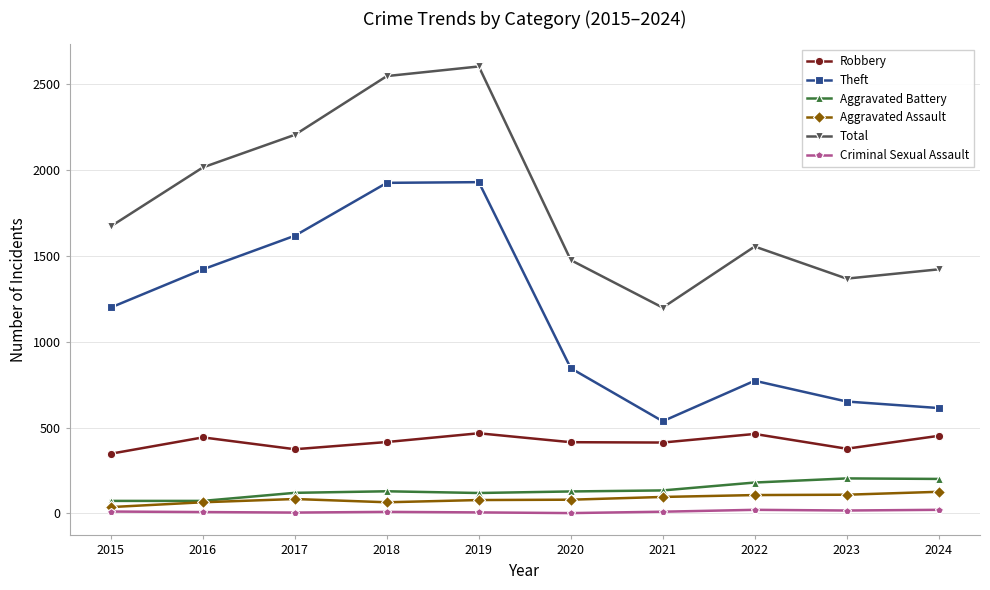

What is the difference between the Theft values at 2020 and 2016?

576